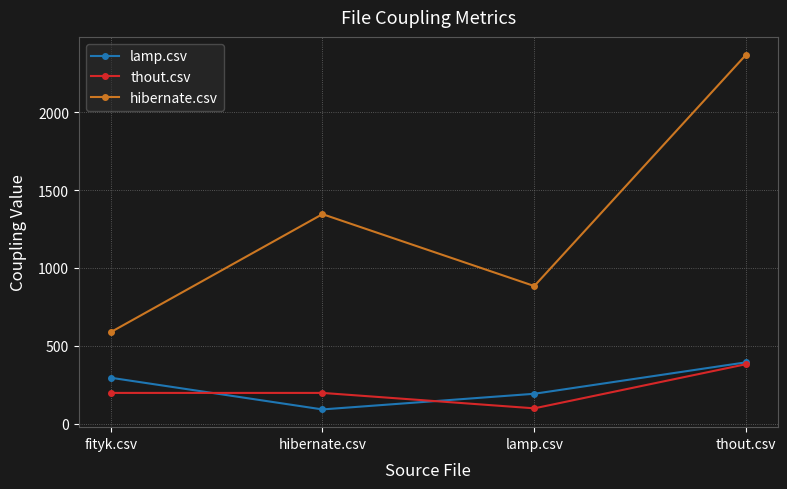

True or false: thout.csv and hibernate.csv cross at least once.

False